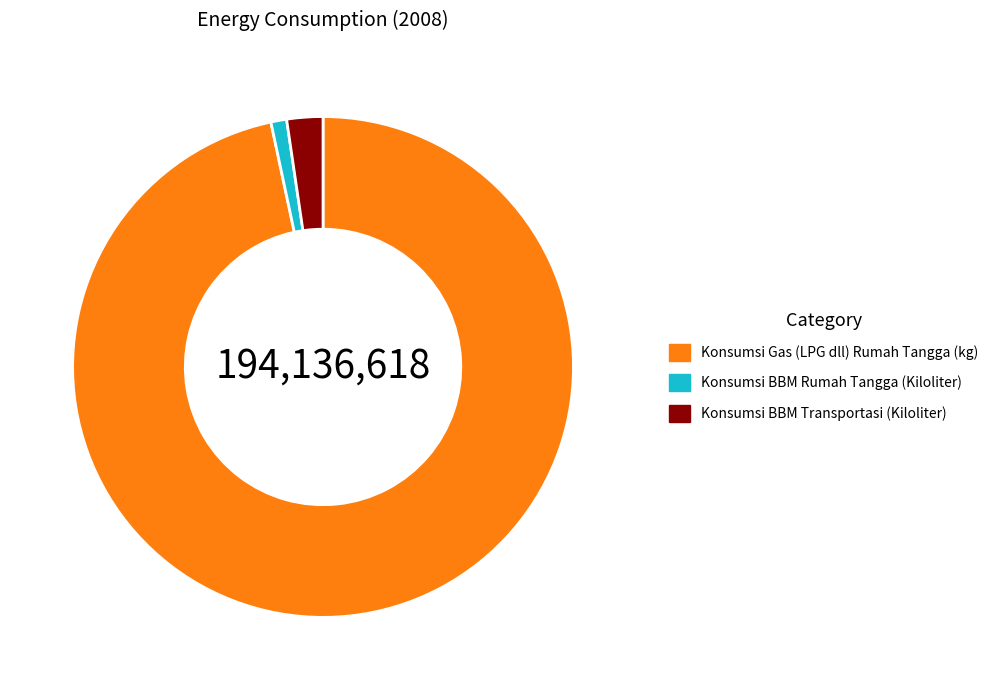

What is the largest slice in the pie chart?

Konsumsi Gas (LPG dll) Rumah Tangga (kg)